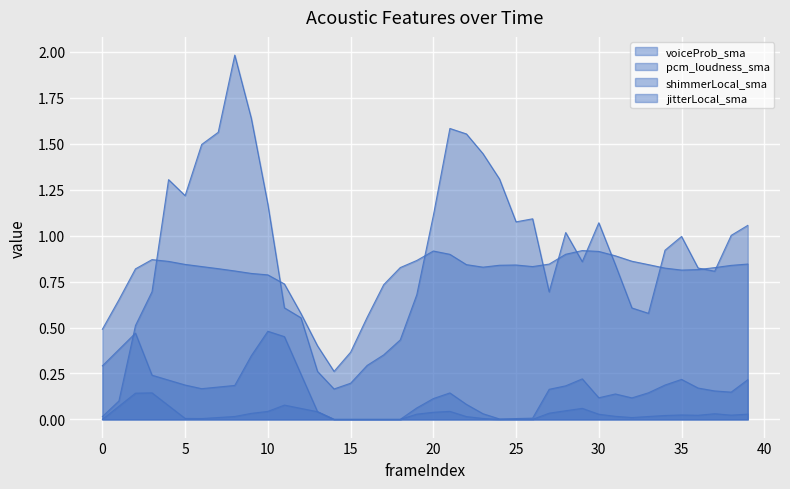

At how many categories does at least one series exceed 0?

40